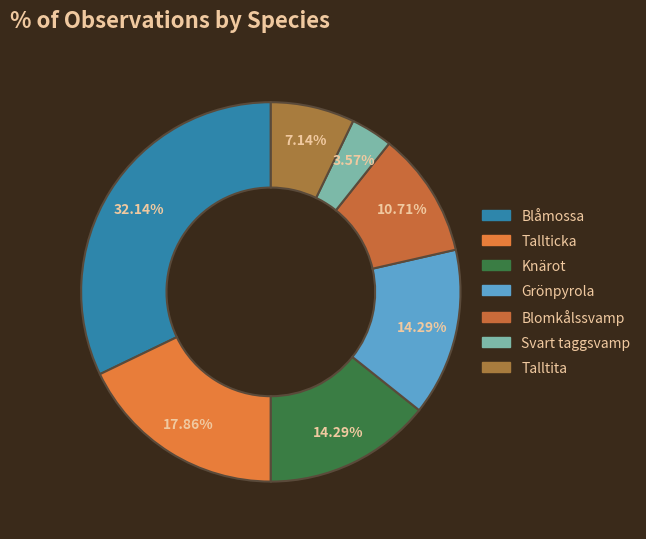

Is Blomkålssvamp the majority of the pie?

No